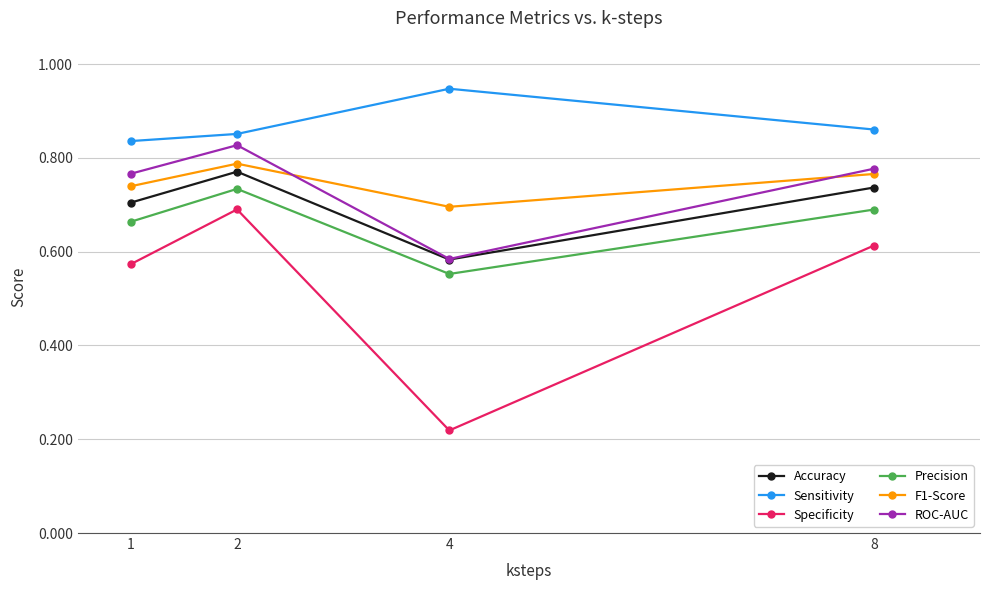

How many ROC-AUC values are between 0 and 1?

4